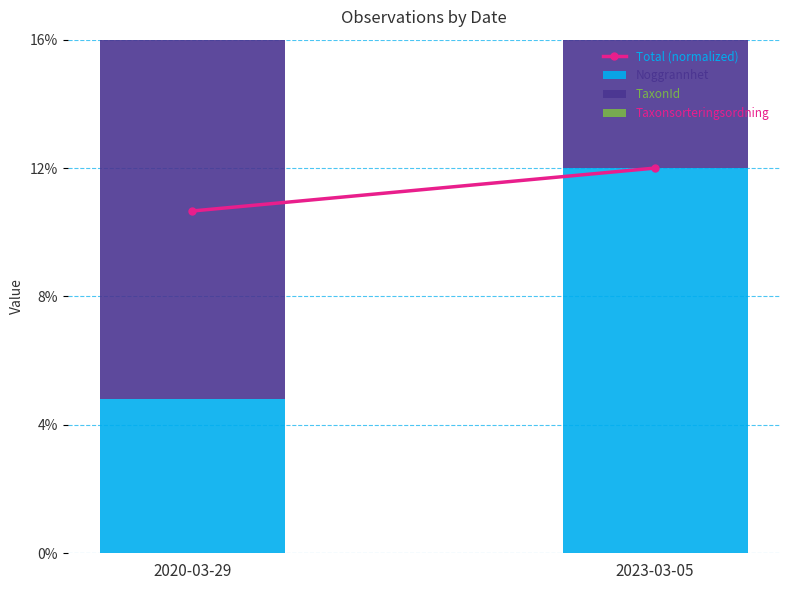

Which category has the highest value in the Total (normalized) series?

2023-03-05